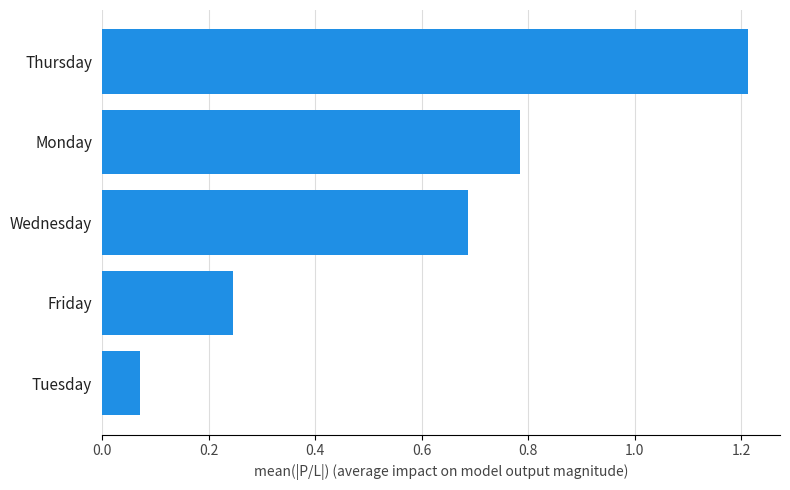

Does the chart contain stacked bars?

No